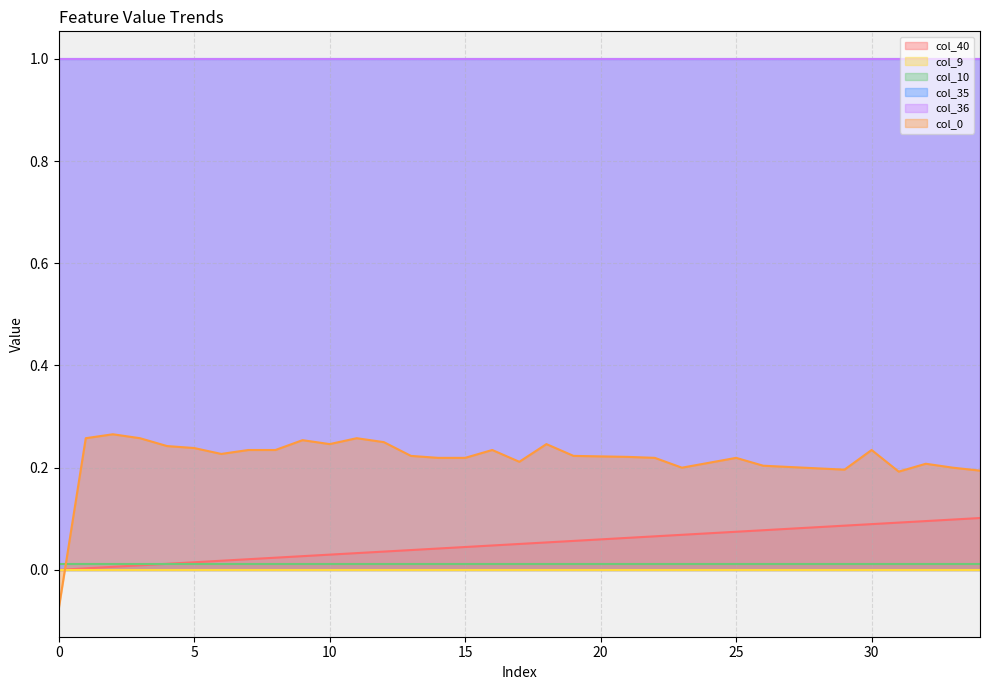

List the labels in order of col_10 value, largest first.

0, 1, 2, 3, 4, 5, 6, 7, 8, 9, 10, 11, 12, 13, 14, 15, 16, 17, 18, 19, 20, 21, 22, 23, 24, 25, 26, 27, 28, 29, 30, 31, 32, 33, 34